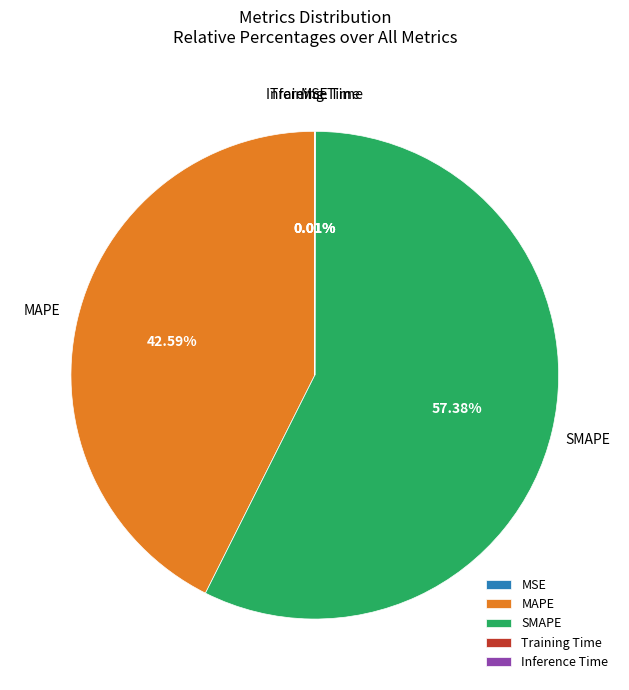

What is the largest slice in the pie chart?

SMAPE